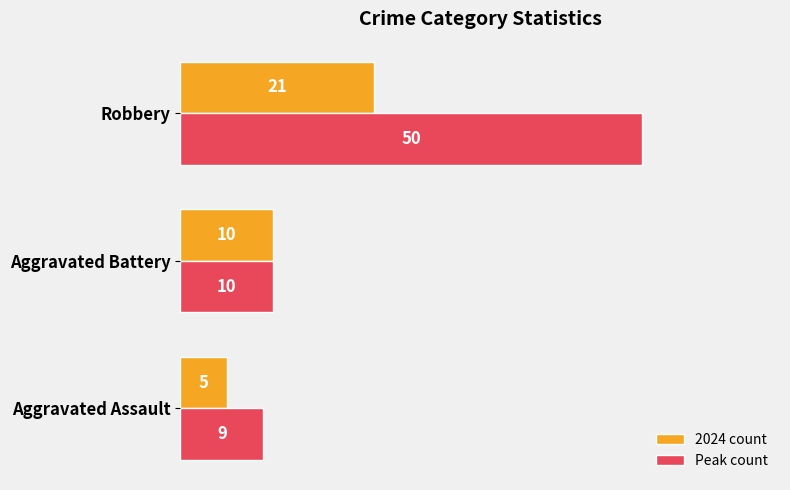

How many data points does each series have?

3